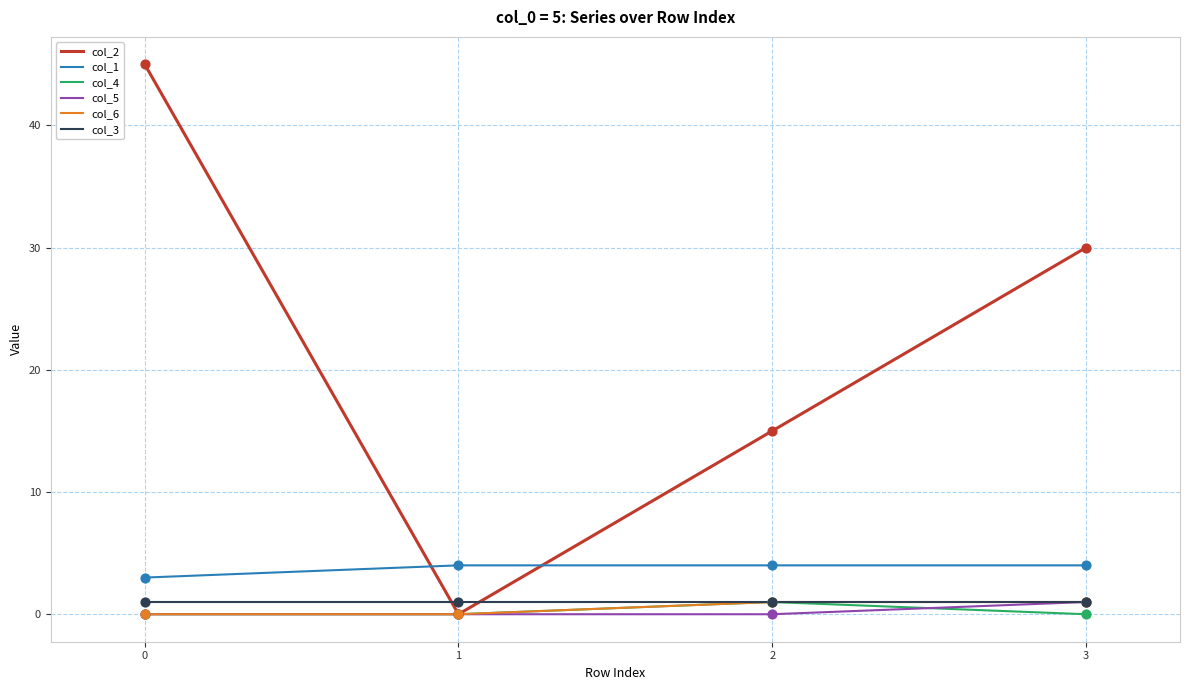

Which series has the largest total across all categories?

col_2